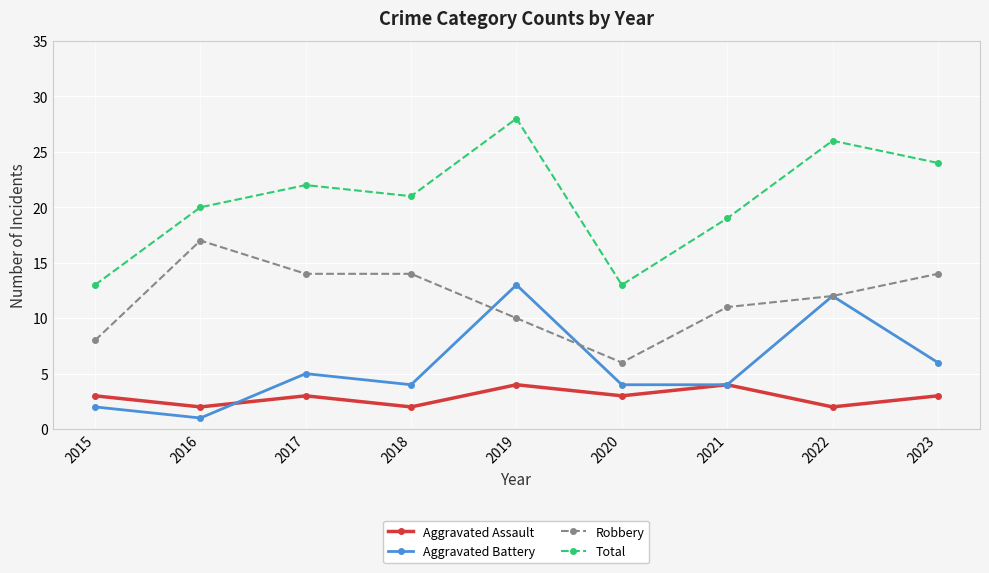

In Total, how many points are higher than both neighbors (excluding endpoints)?

3